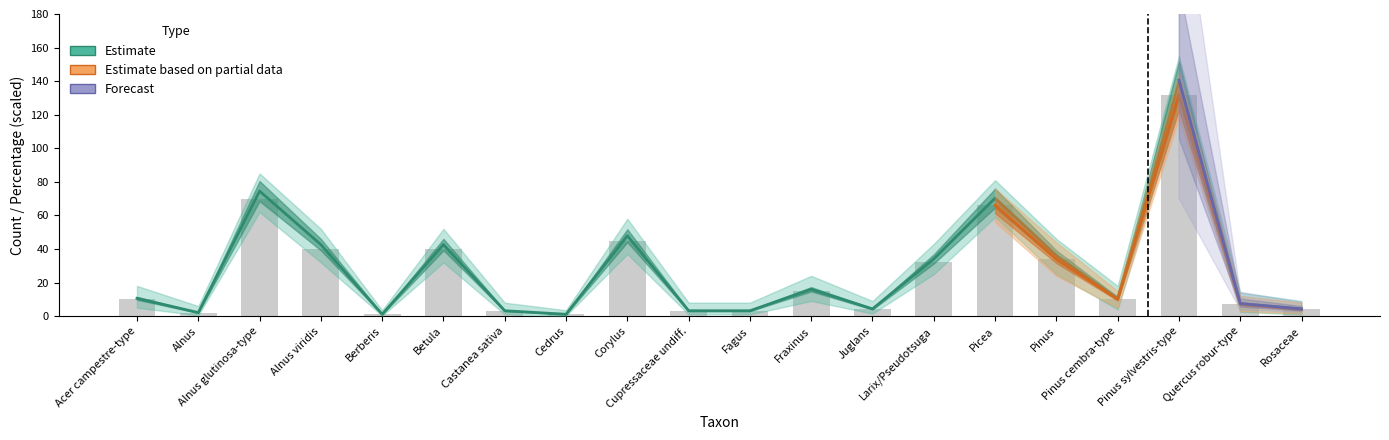

At how many categories does at least one series exceed 1?

20